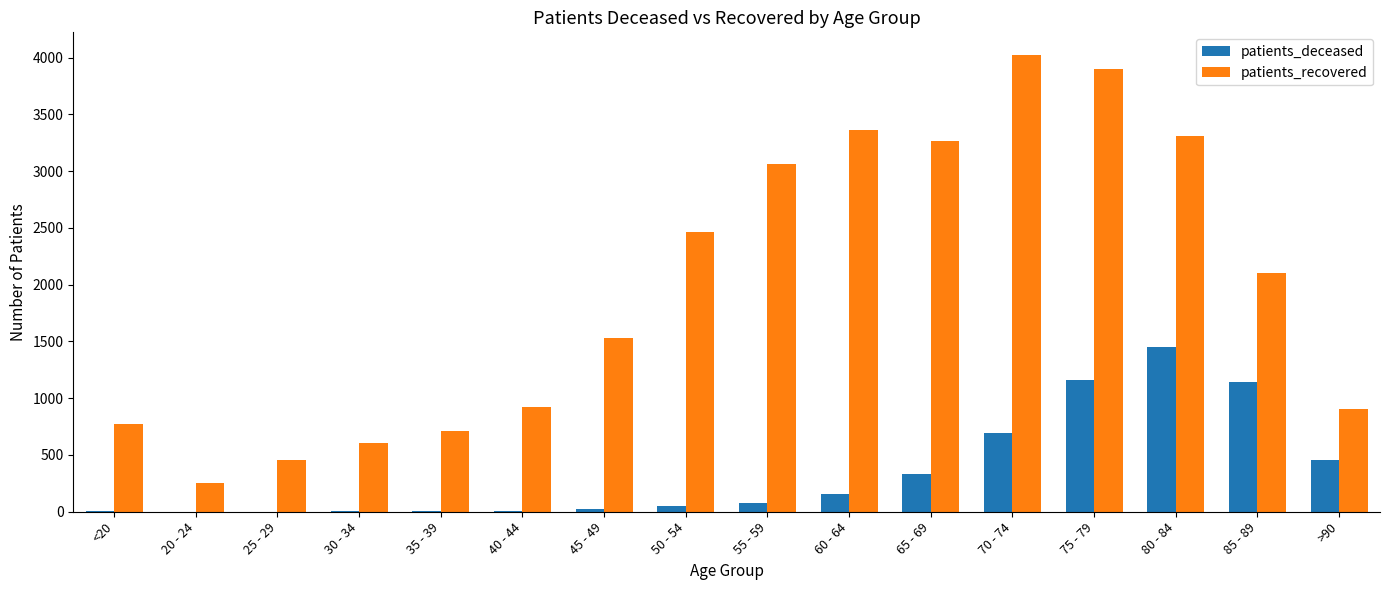

Which series changed the most between 40 - 44 and 65 - 69?

patients_recovered